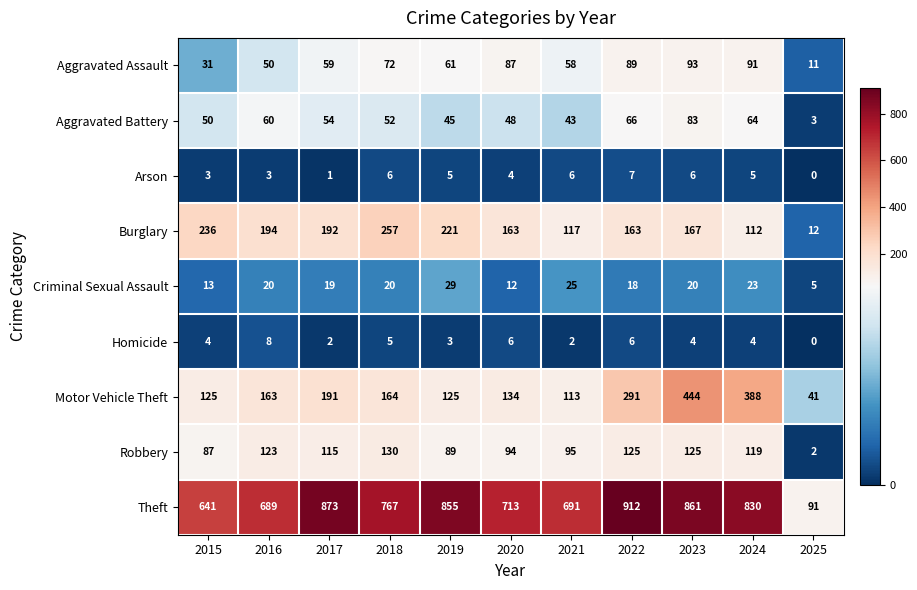

What is the difference between the maximum and minimum values in the Theft series?

821